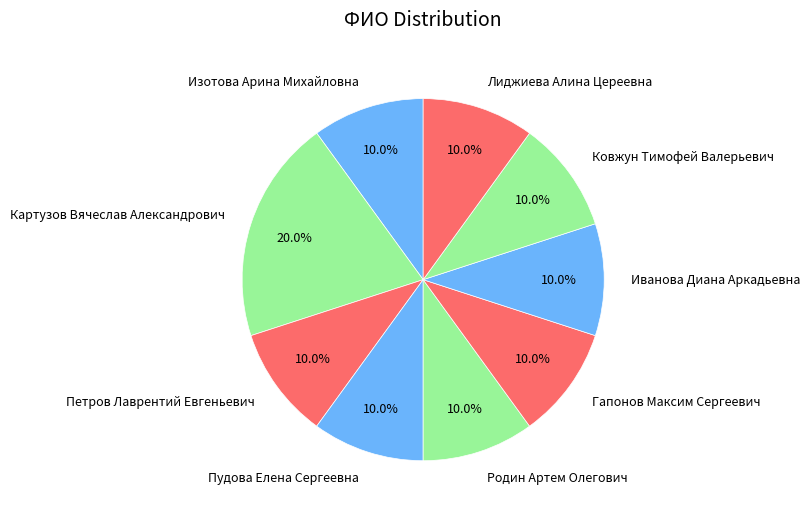

Approximately how many times larger is the value at Картузов Вячеслав Александрович compared to Петров Лаврентий Евгеньевич?

2.0